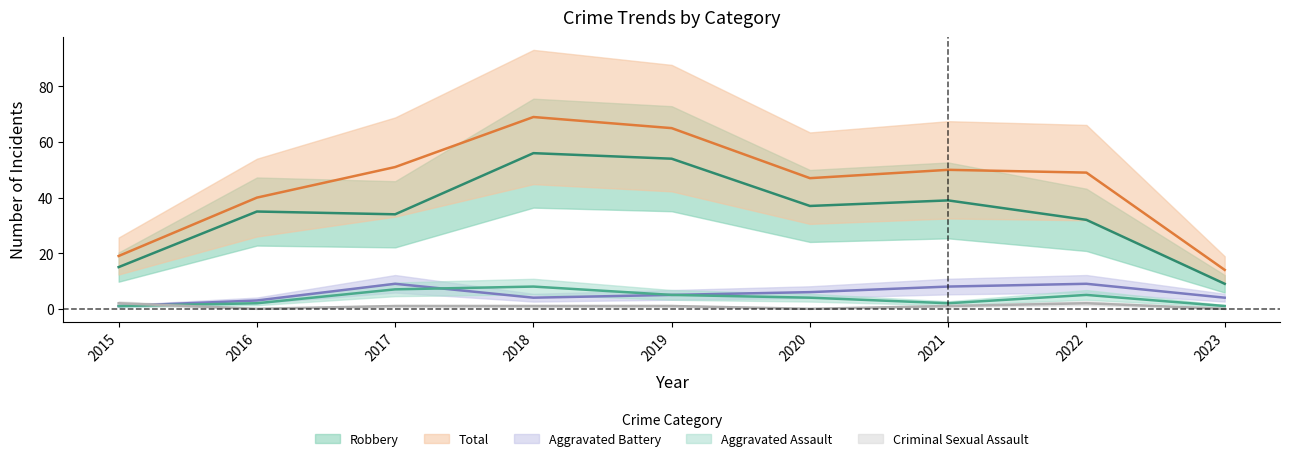

Which series has the widest spread of values?

Total